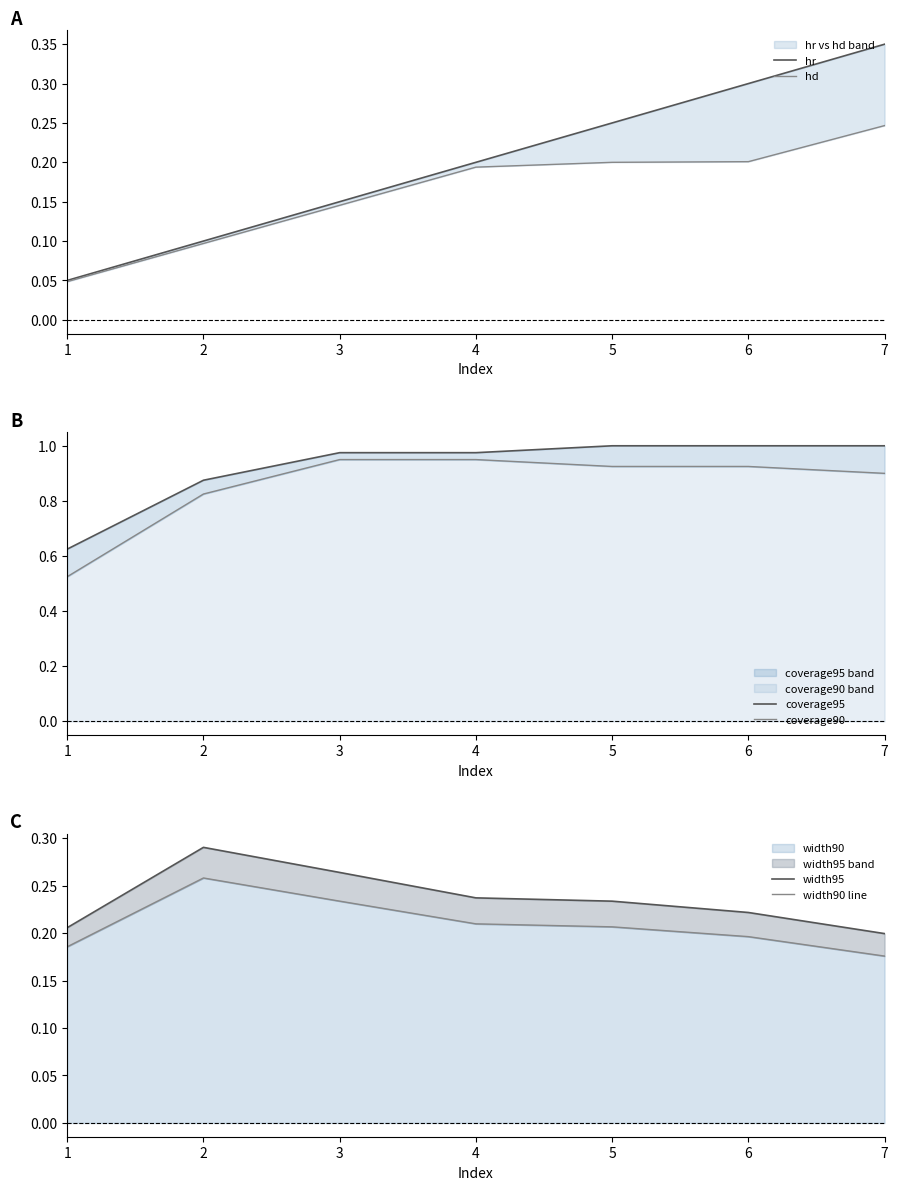

Which has a higher value, 1 or 7?

7